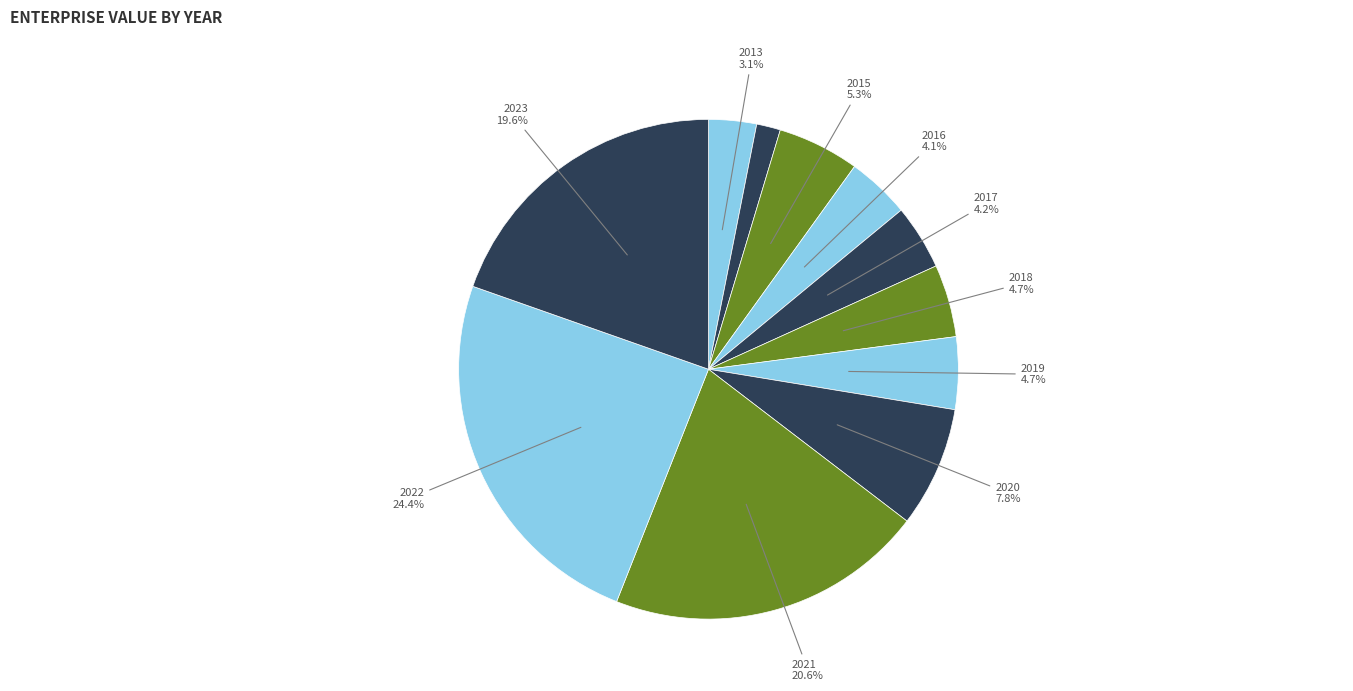

To the nearest percent, what is the average slice percentage?

9%